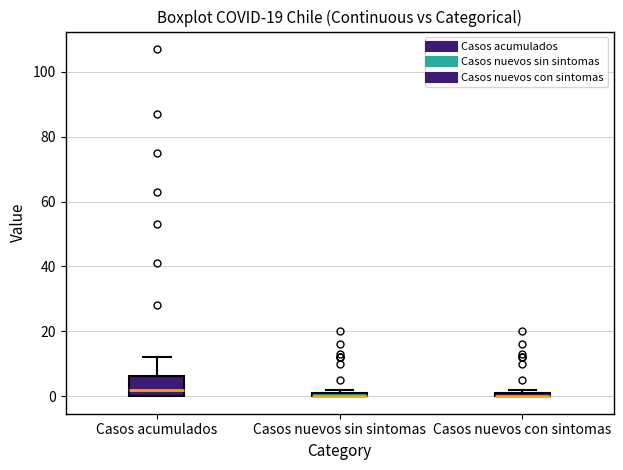

Where is the upper edge of the box for Casos acumulados on the y-axis? The values are not printed on the chart, so give them approximately, as read against the axis.

6